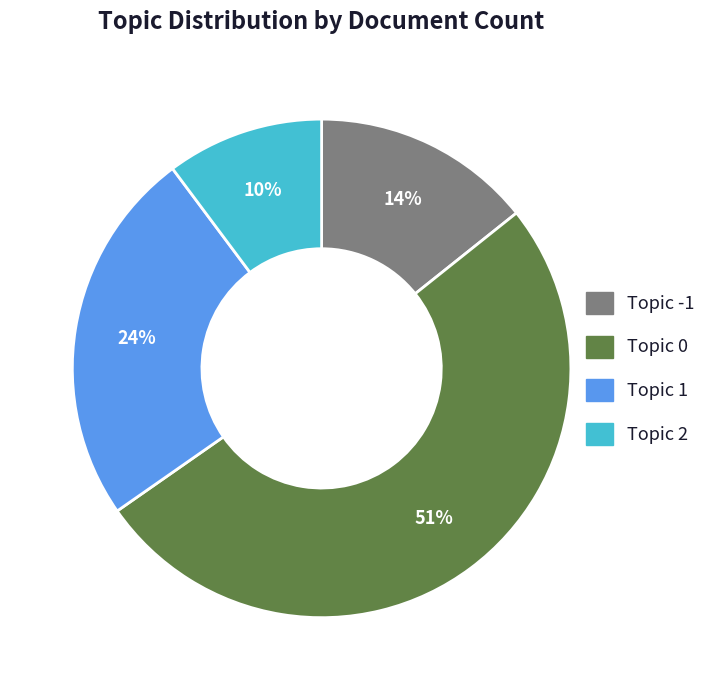

To the nearest percent, what is the average slice percentage?

25%